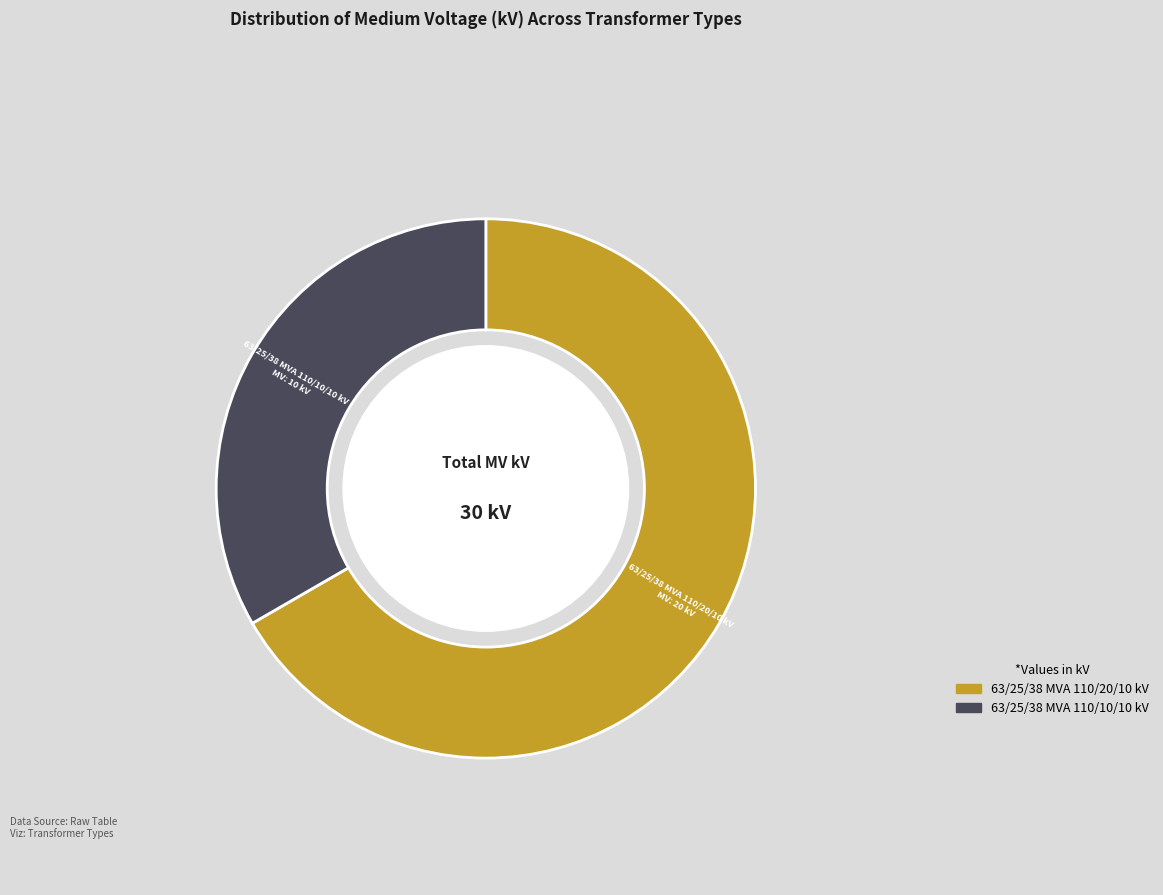

Approximately how many times larger is the value at 63/25/38 MVA 110/20/10 kV compared to 63/25/38 MVA 110/10/10 kV?

2.0